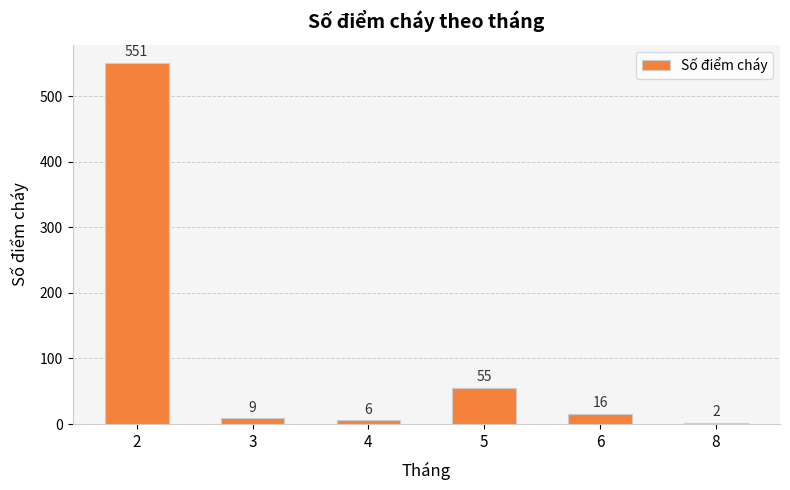

Reading right to left, extract all data points from this chart.

2	16	55	6	9	551